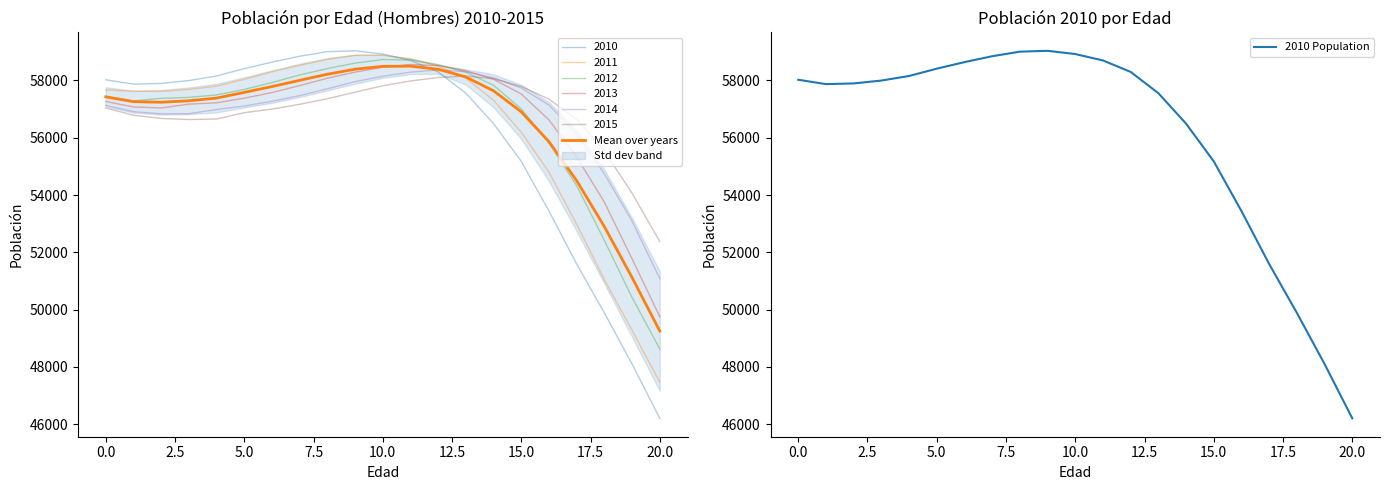

At how many categories does at least one series exceed 46260?

21